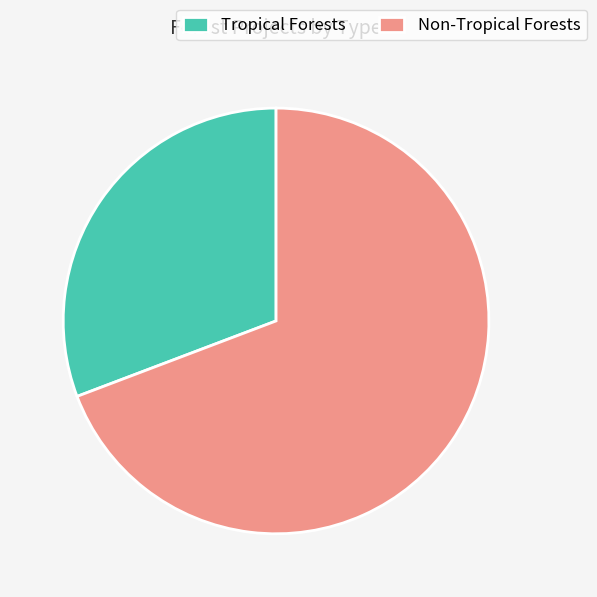

Is it true that Non-Tropical Forests is 79% of the pie?

False